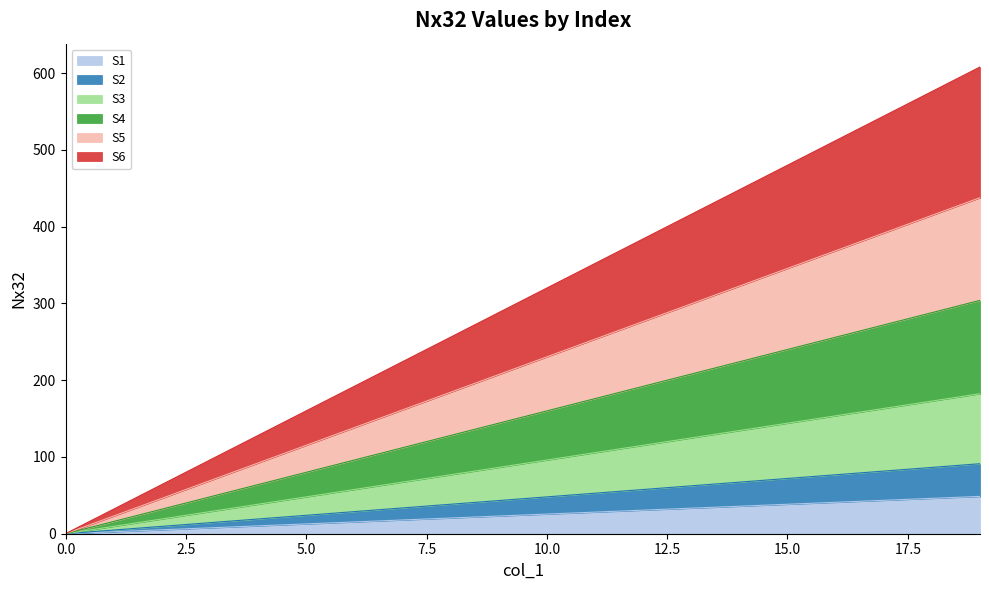

What is the change in value from 8 to 13?

+12.8